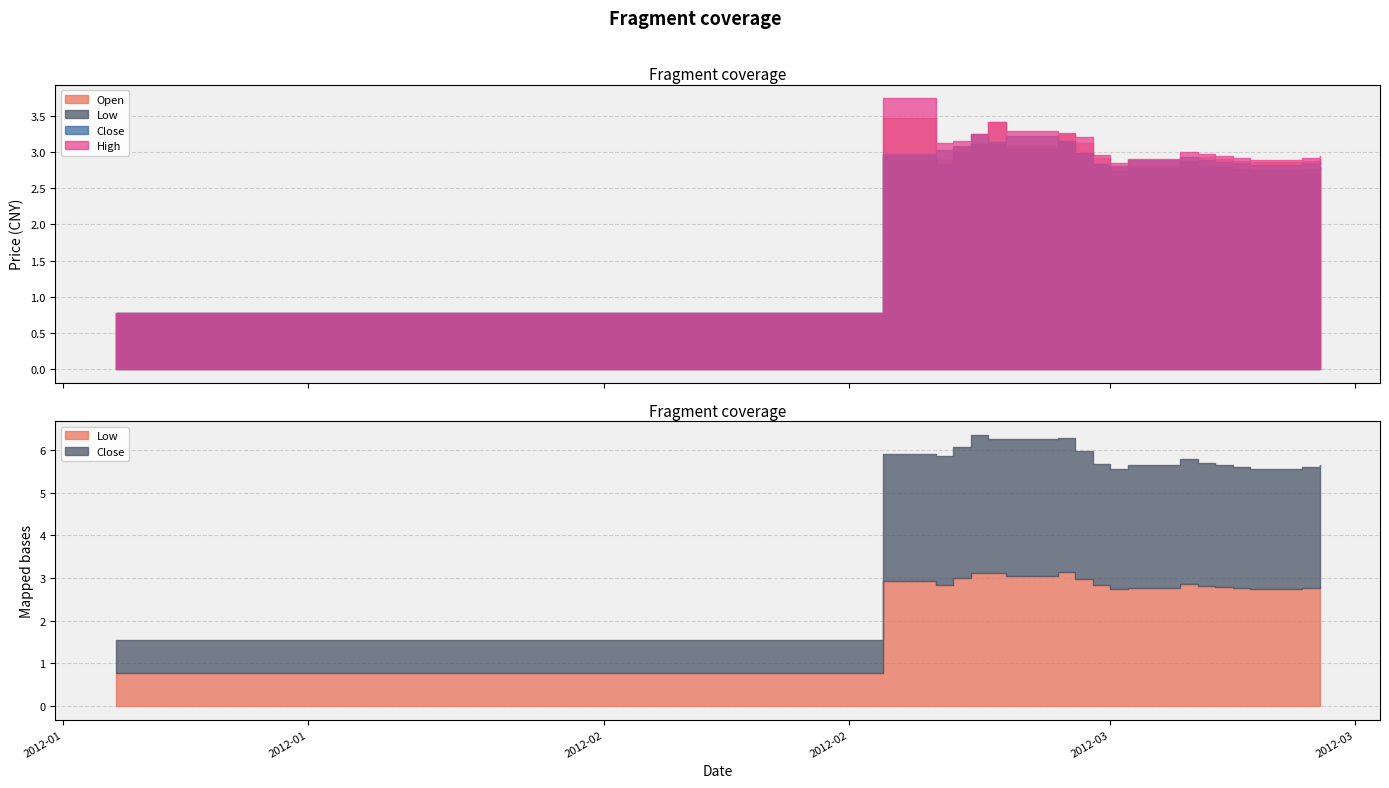

What is the difference between the highest and lowest values at 2012-02-22?

0.1